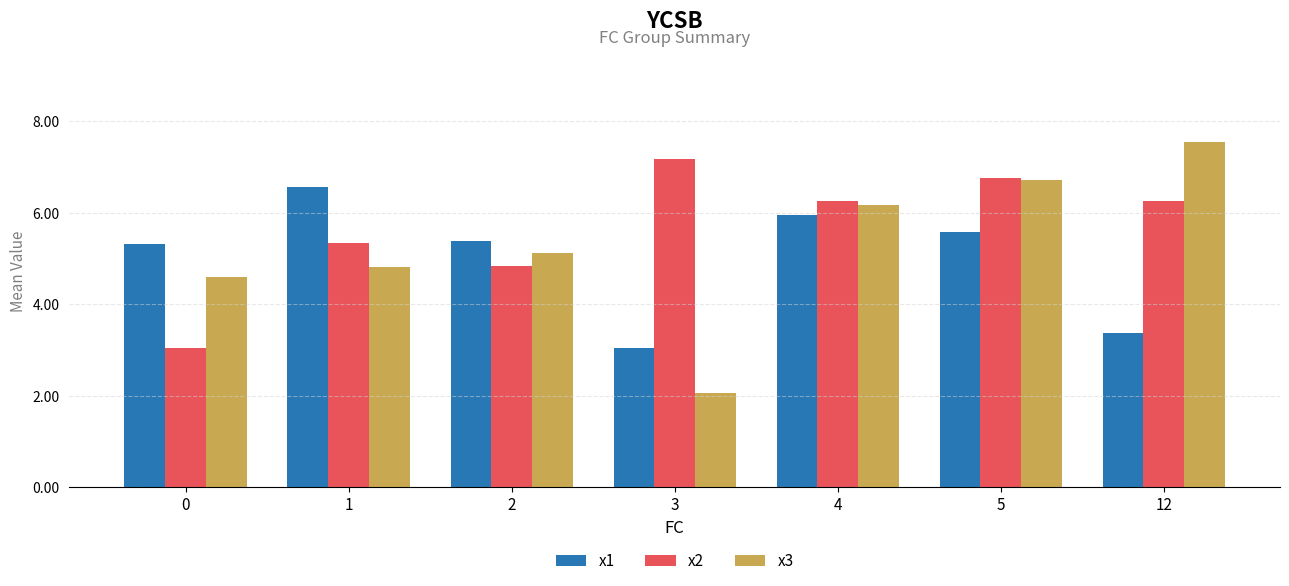

Are the bars grouped side by side (vs. stacked)?

Yes